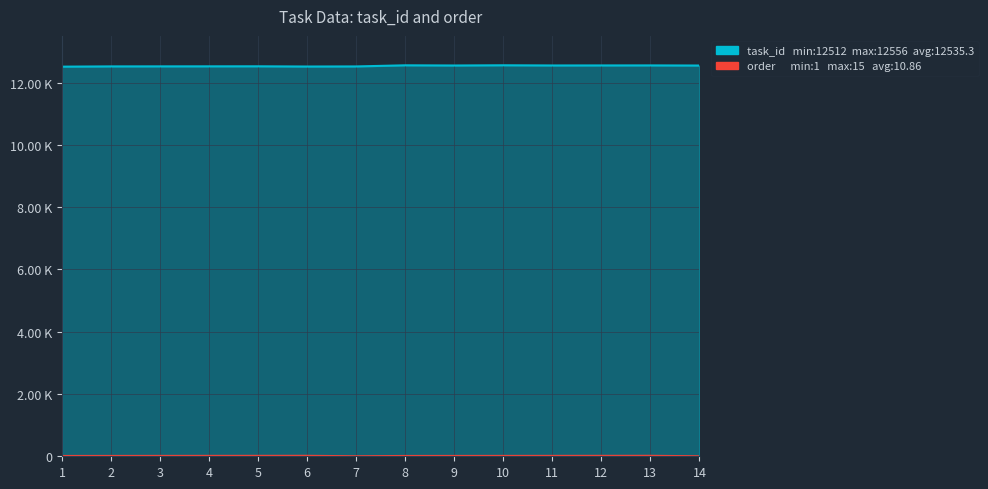

True or false: task_id and order cross at least once.

False